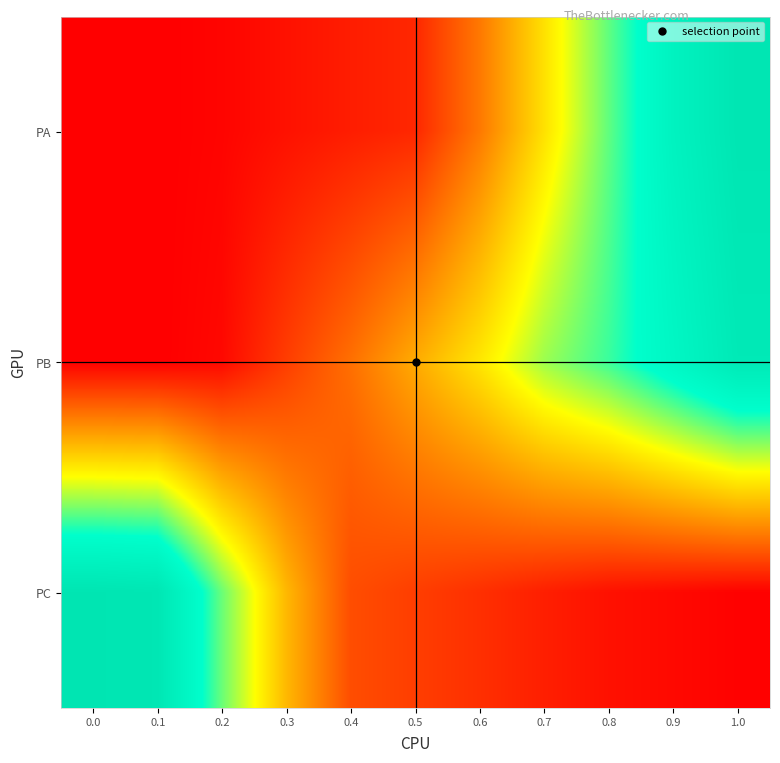

At which category is the sum across all series the highest?

1.0